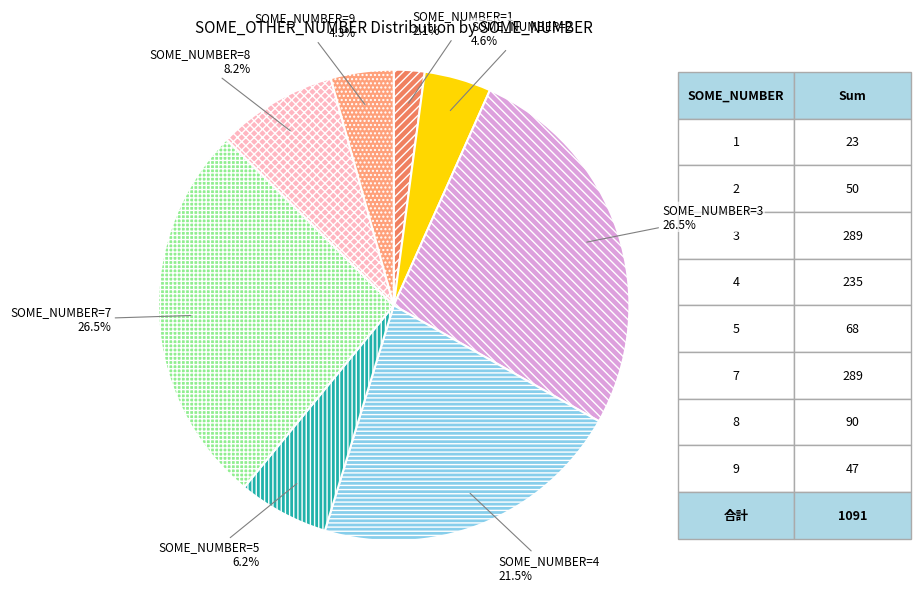

Is there any slice that represents more than half of the pie?

No